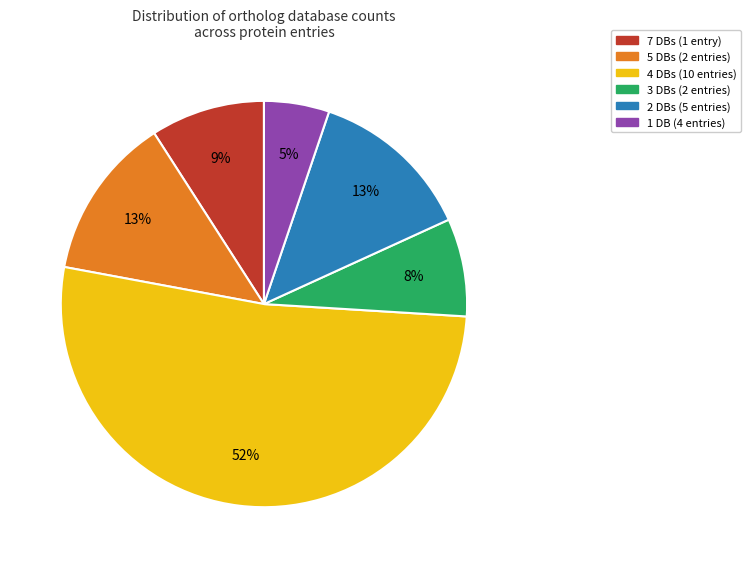

To the nearest percent, what is the average slice percentage?

17%